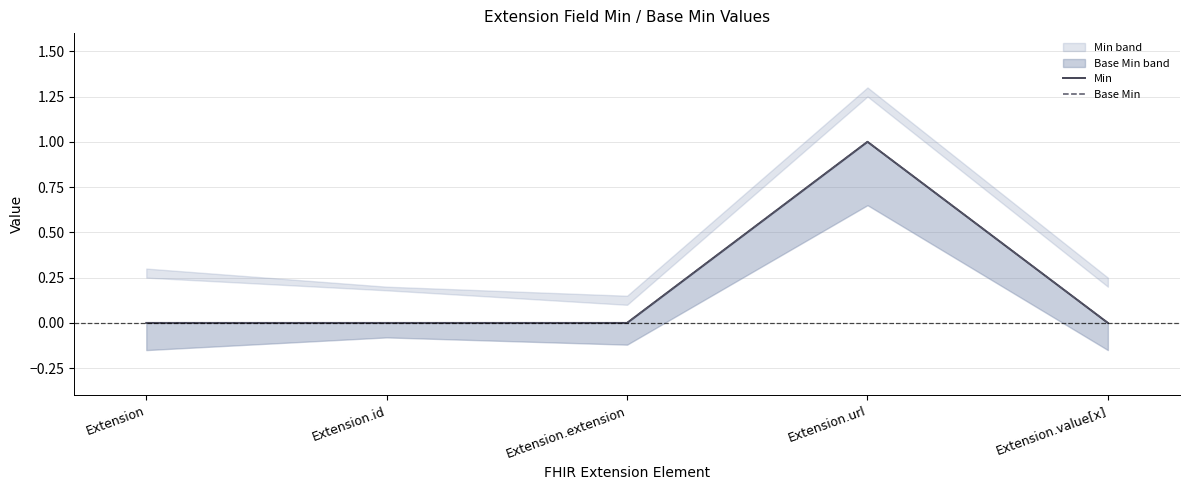

In Base Min, how many points are higher than both neighbors (excluding endpoints)?

1